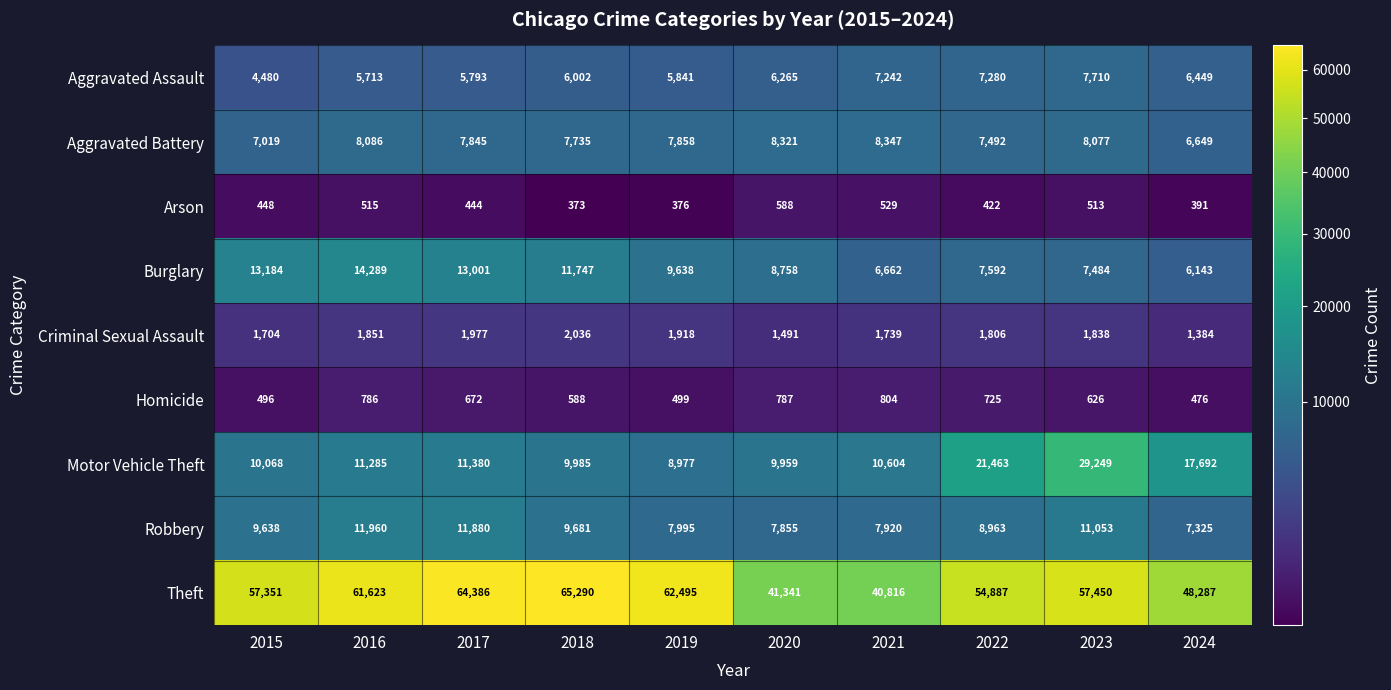

How many data points in Homicide are less than 672?

5